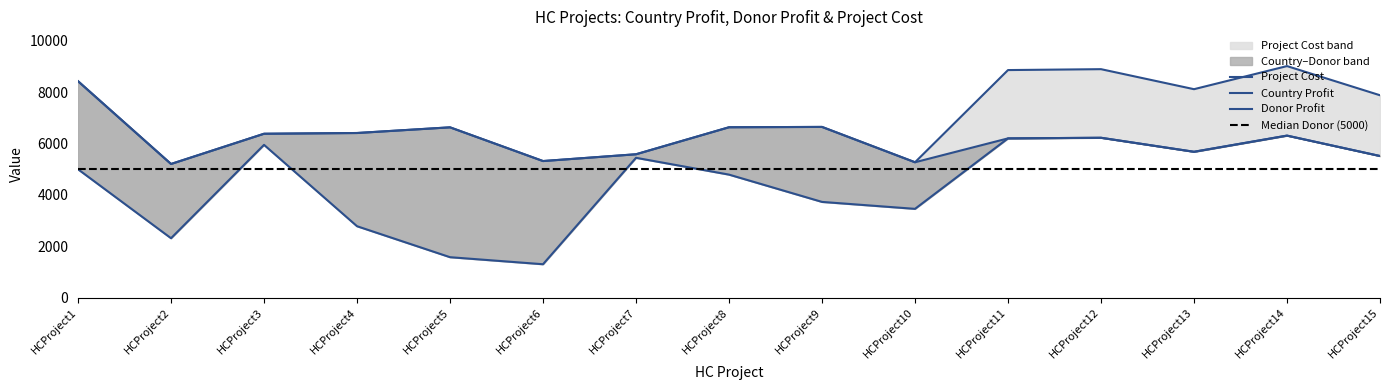

At which label does ProjectCost first exceed 6635?

HCProject1